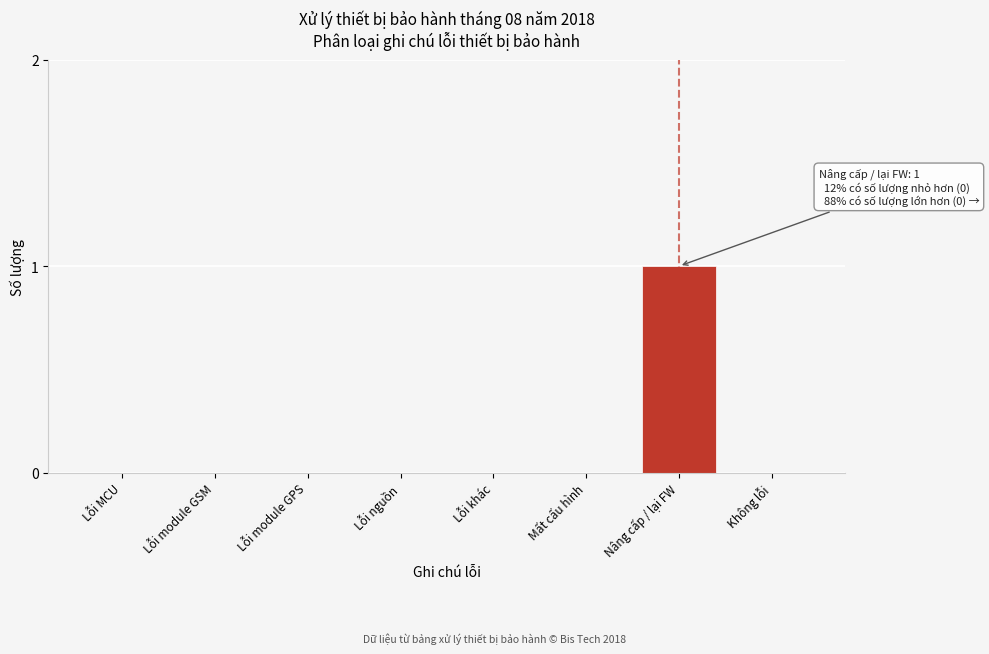

Reading left to right, what are all the values shown in this chart?

Lỗi MCU=0	Lỗi module GSM=0	Lỗi module GPS=0	Lỗi nguồn=0	Lỗi khác=0	Mất cấu hình=0	Nâng cấp / lại FW=1	Không lỗi=0